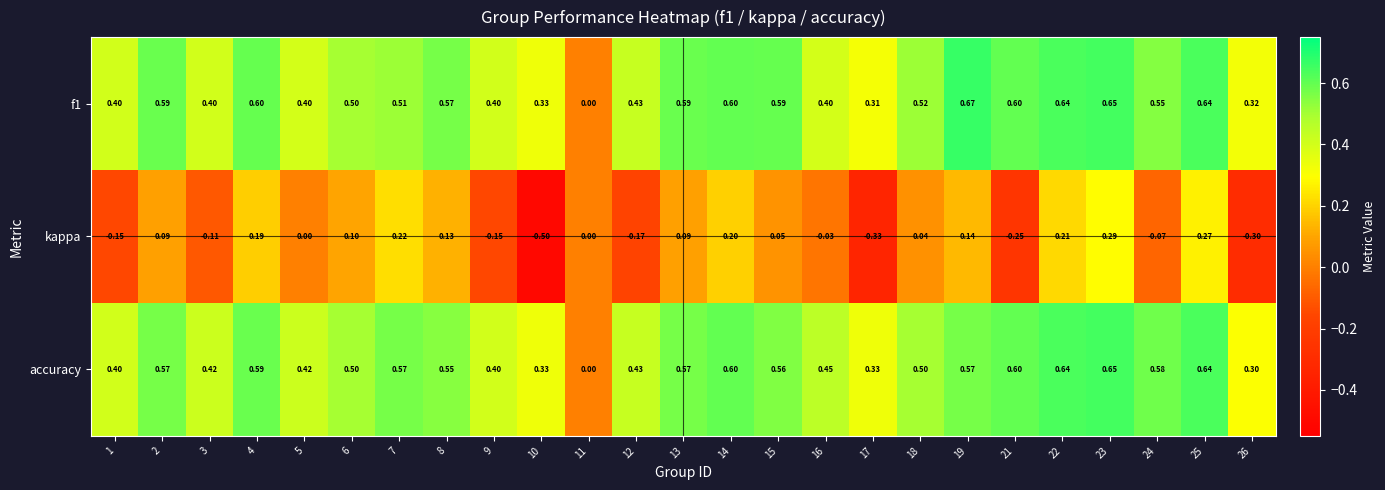

Is the value of kappa at 19 greater than the value of f1 at 18?

No